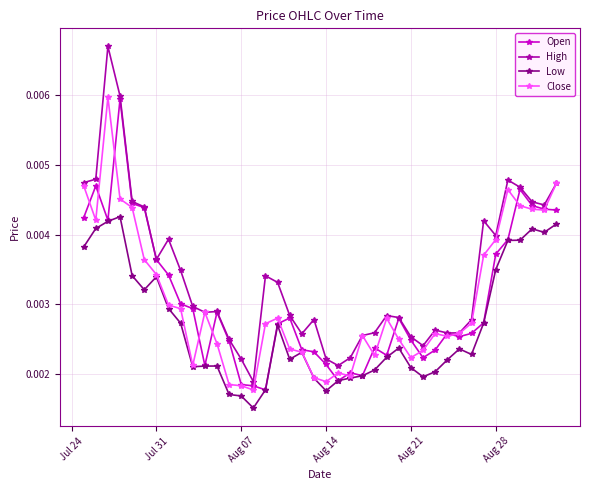

Is this an area chart (filled region under the line)?

No